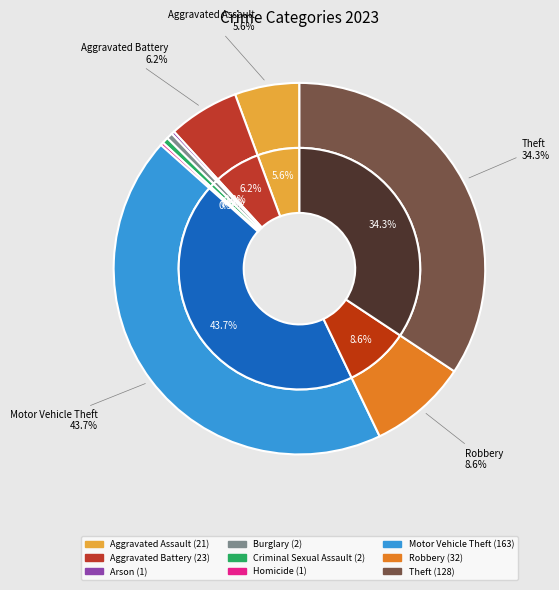

What percentage is the Burglary slice, to the nearest percent?

1%